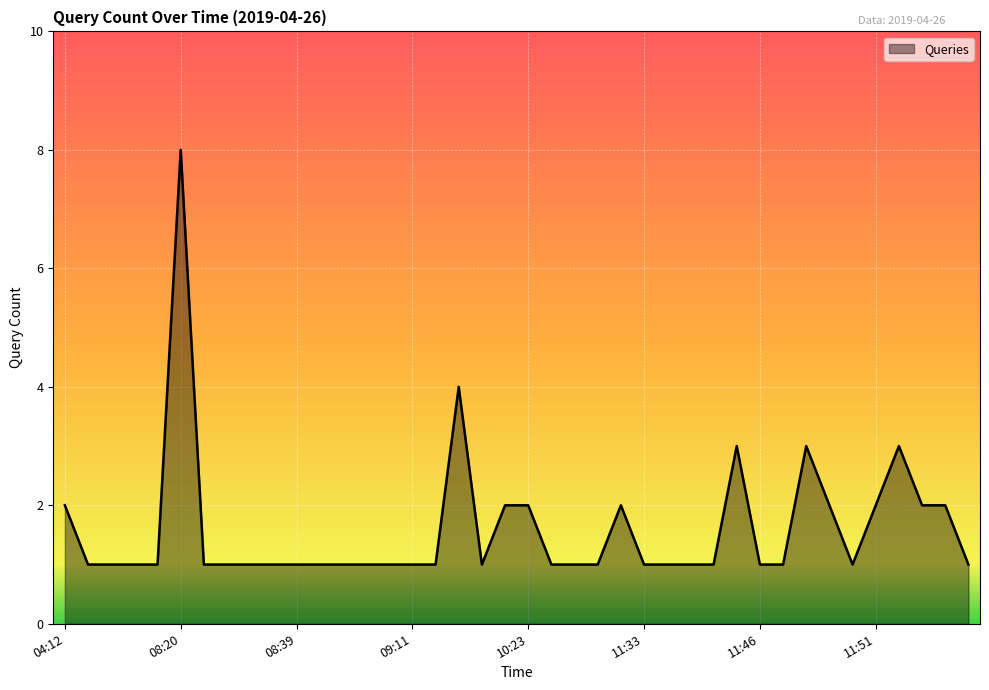

What is the difference between the maximum and minimum values?

7